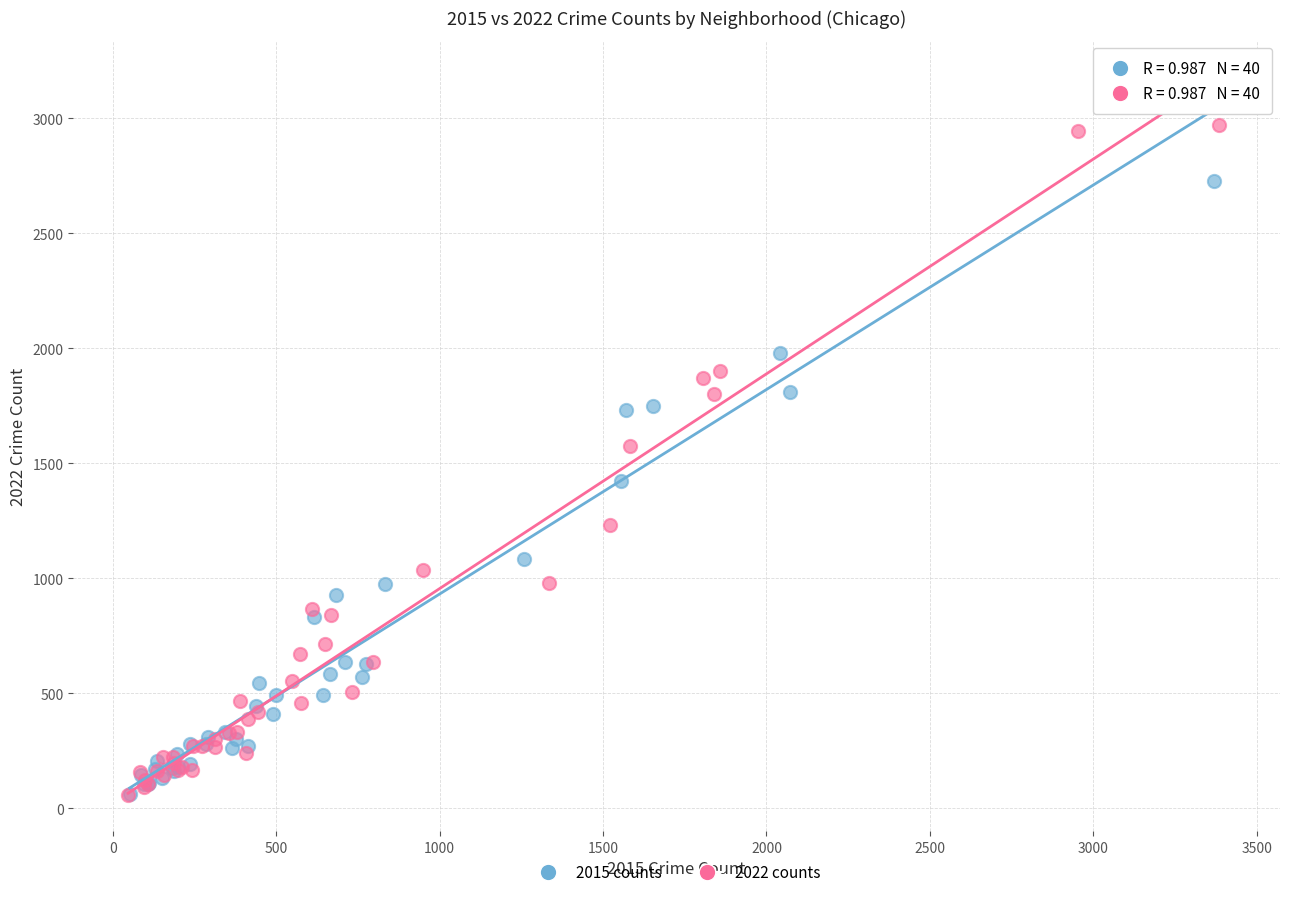

Which series reaches the maximum Y coordinate?

2015 counts